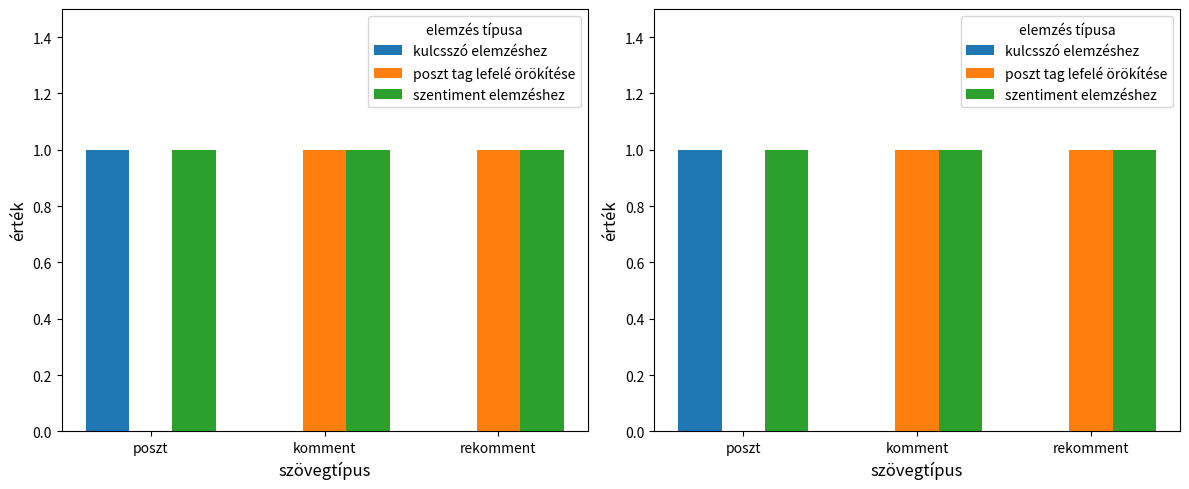

The value of szentiment elemzéshez at poszt is 1. True or false?

True